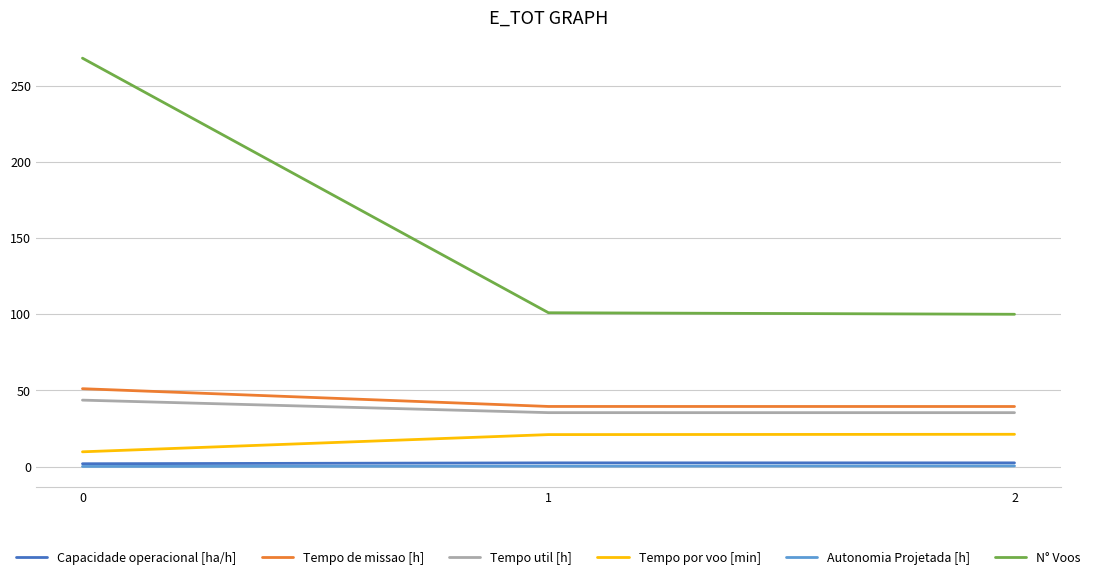

Is the value of Tempo util [h] at 2 greater than the value of Tempo por voo [min] at 2?

Yes